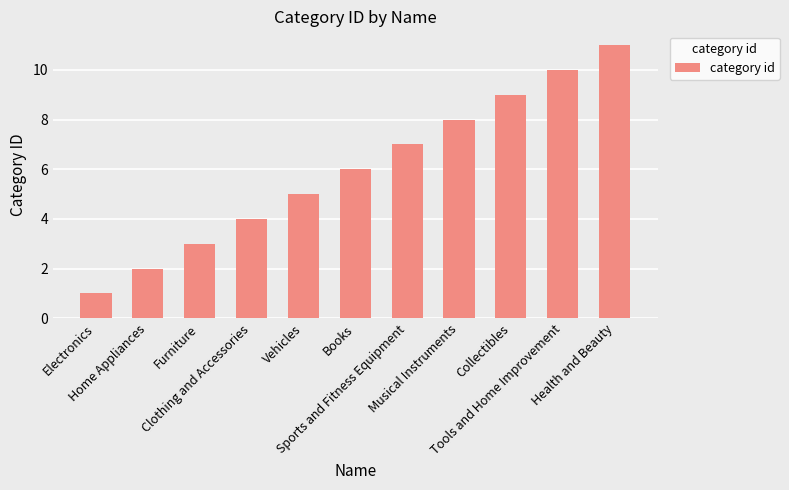

What is the label of the 2nd bar from the right?

Tools and Home Improvement